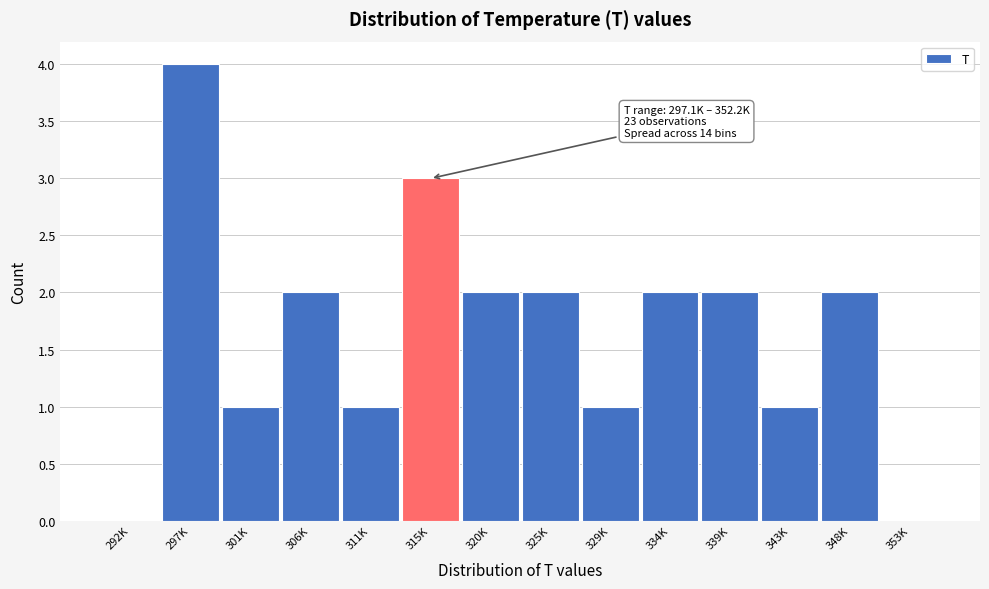

Reading left to right, what are all the values shown in this chart?

292K=0	297K=4	301K=1	306K=2	311K=1	315K=3	320K=2	325K=2	329K=1	334K=2	339K=2	343K=1	348K=2	353K=0